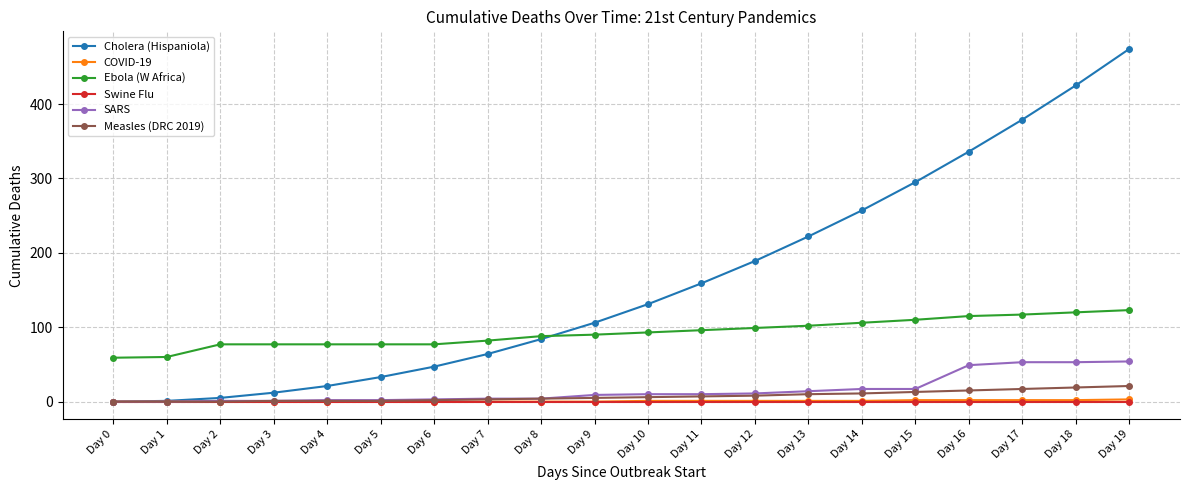

How many COVID-19 values are between 0 and 2?

19